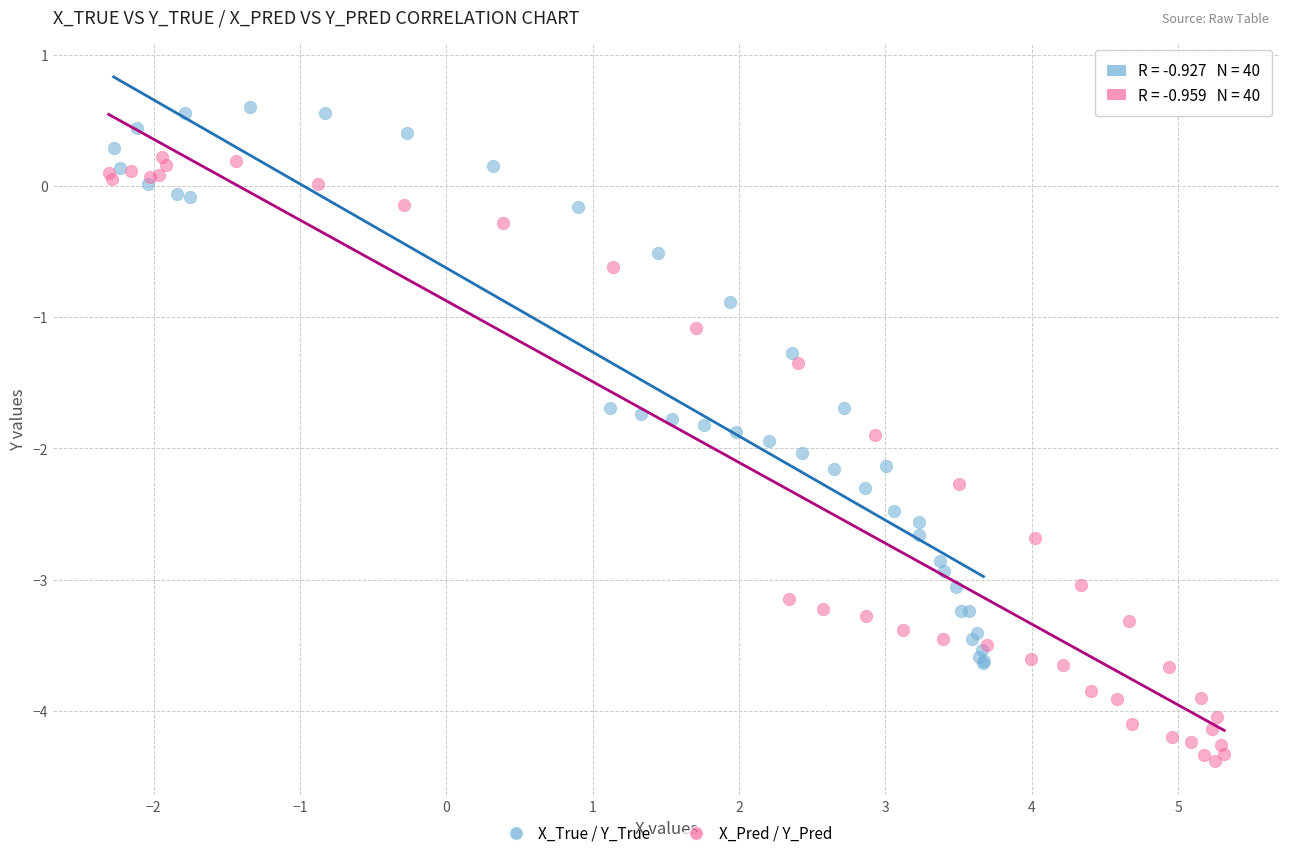

Which series has the largest Y range (max minus min)?

X_Pred / Y_Pred